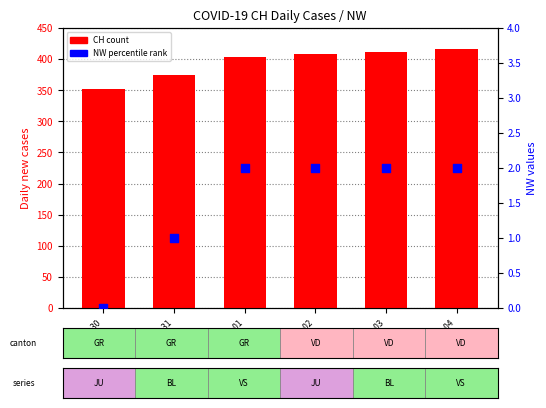

Which series has the widest spread of Y values?

CH (count)